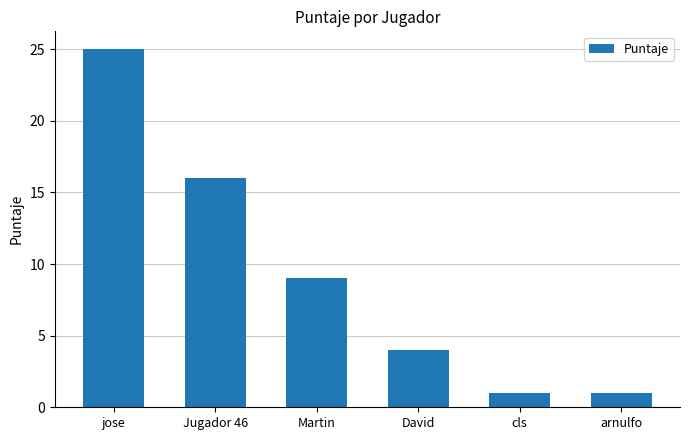

Are the bars grouped side by side (vs. stacked)?

No